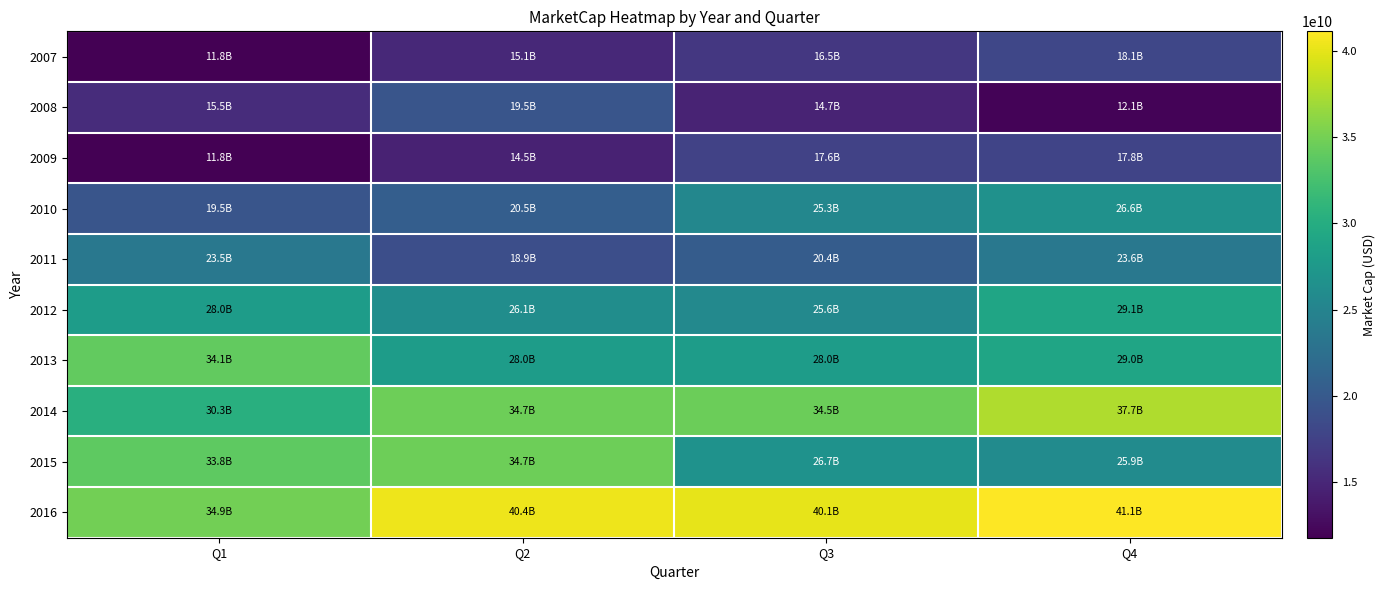

What is the total value across all series at Q3?

249430808887.6